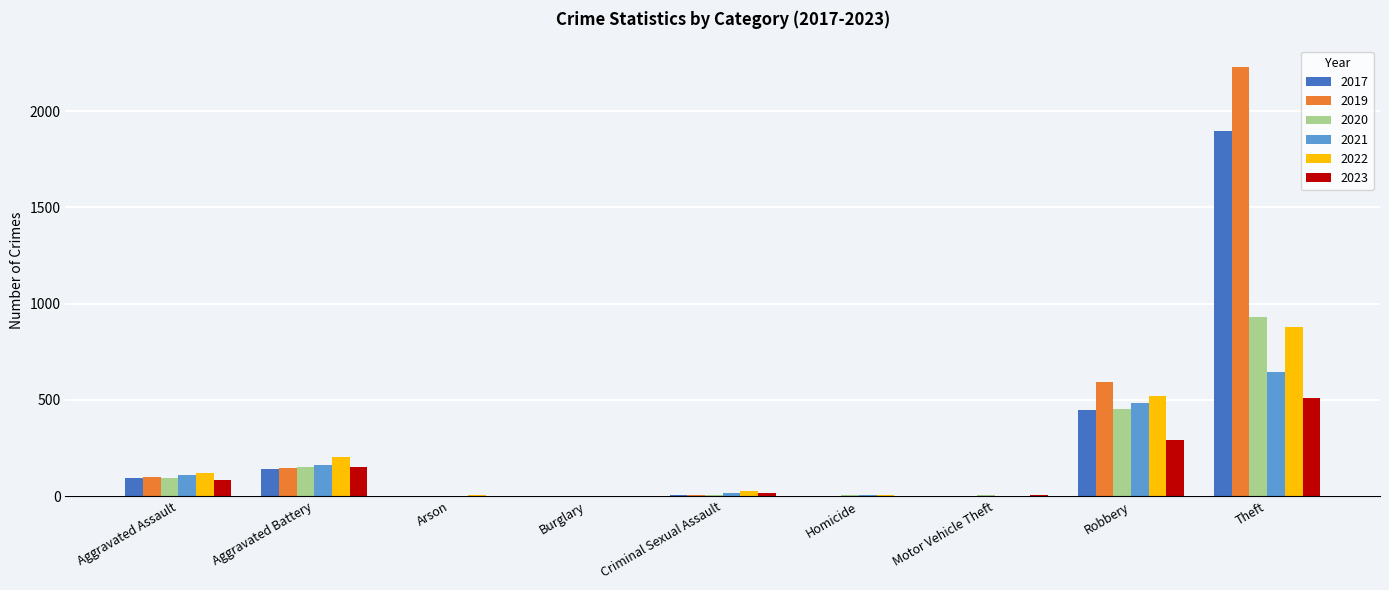

Is the value of 2020 at Theft greater than the value of 2023 at Arson?

Yes